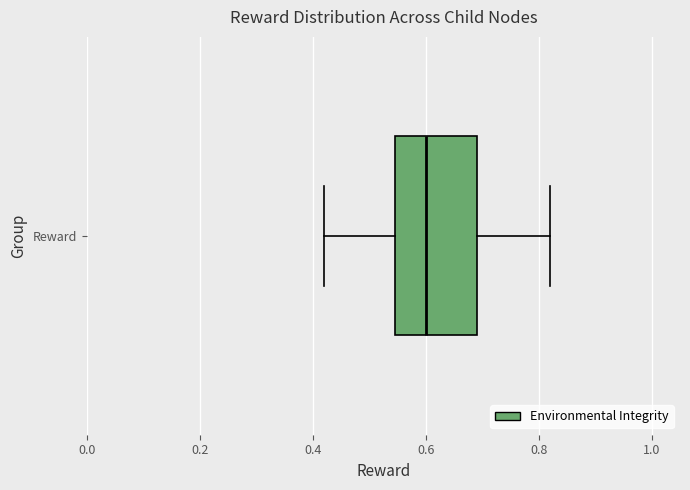

Transcribe this box plot: give where the median line is, the range the box spans, and where the two whiskers end, as read against the x-axis. The values are not printed on the chart, so give them approximately, as read against the axis.

median 0.60, box 0.54 to 0.70, whiskers 0.42 to 0.82